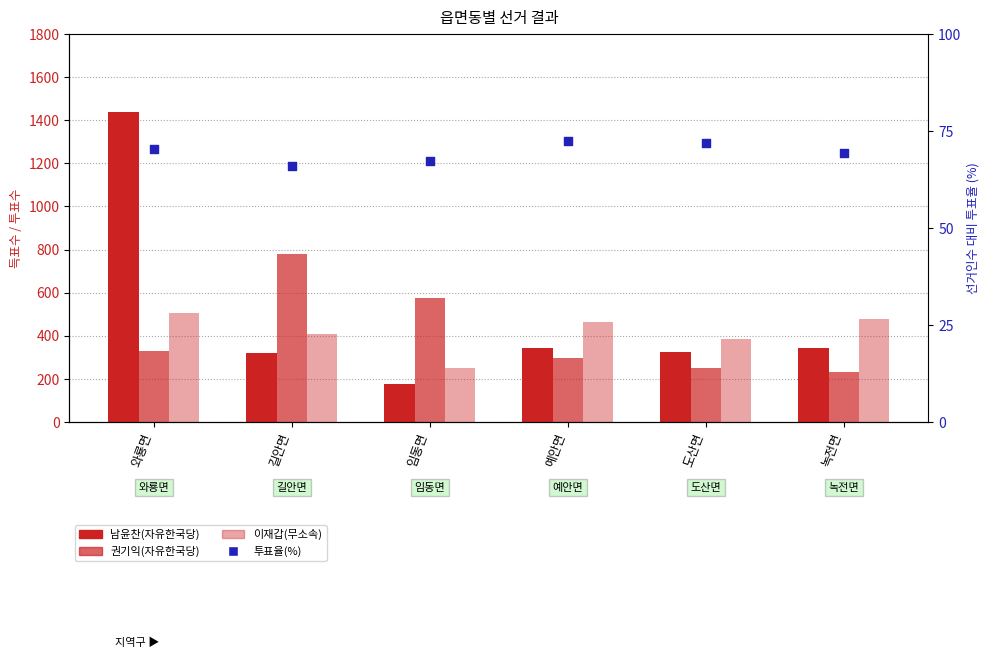

Is the value of 투표율(%) at 길안면 greater than the value of 이재갑(무소속) at 임동면?

No